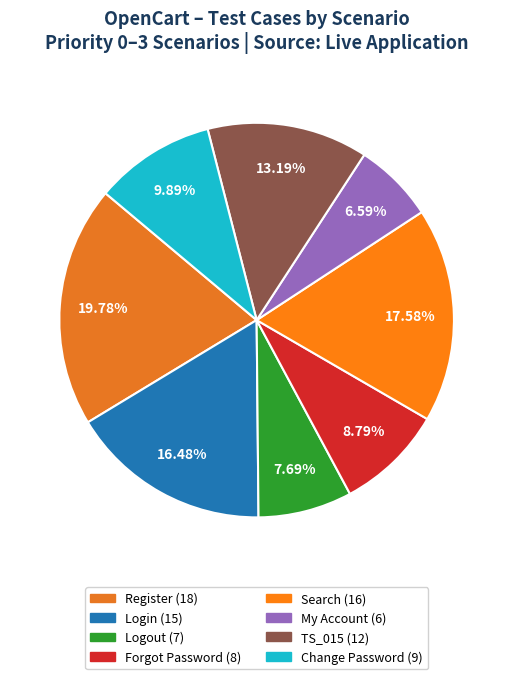

To the nearest percent, what is the difference between the largest and smallest slice percentages?

13%